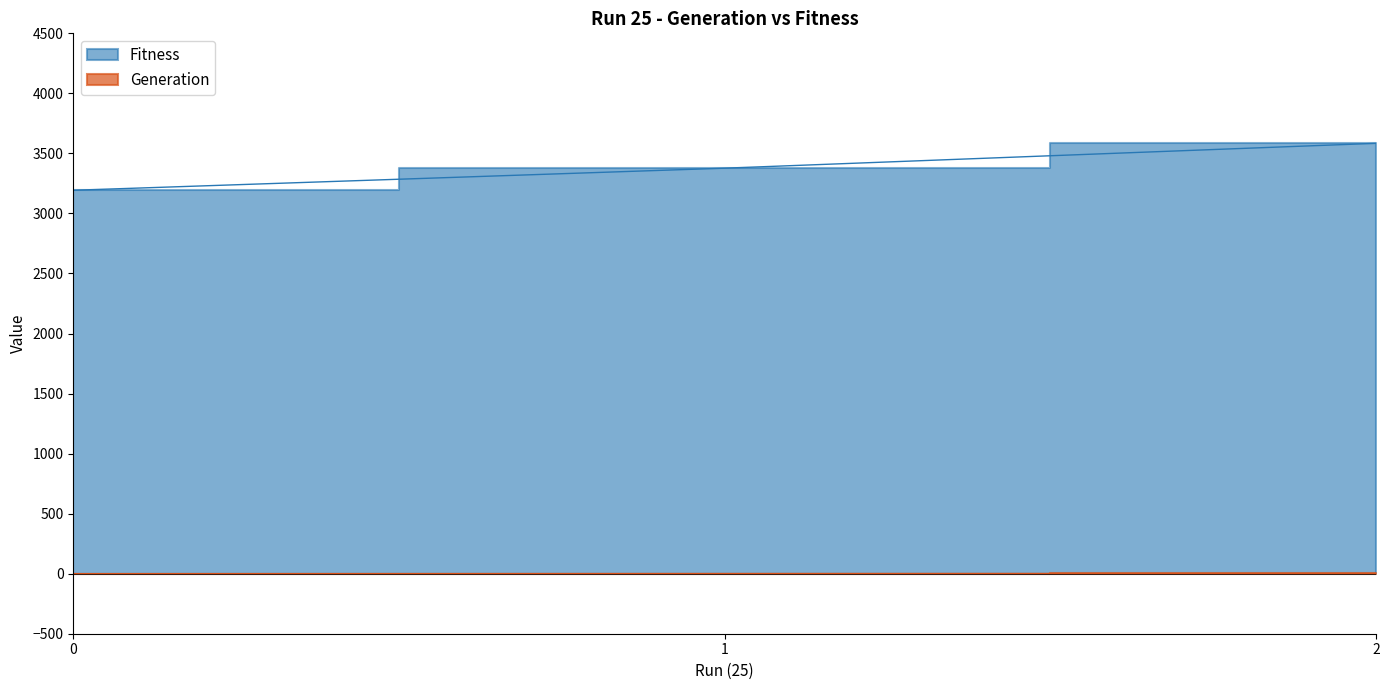

Rank the series by their maximum value, from highest to lowest.

Fitness, Generation